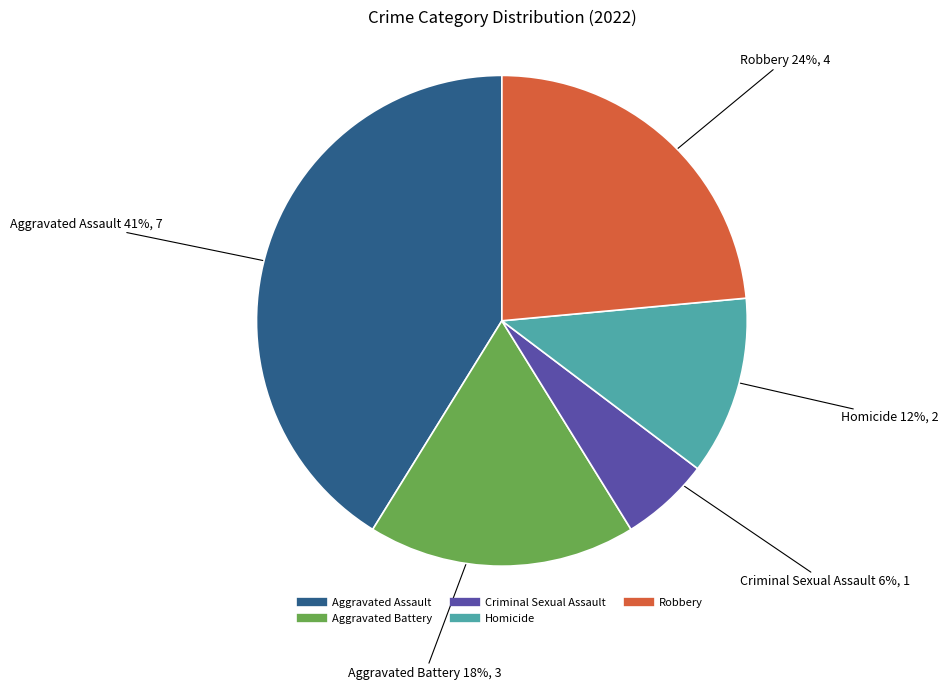

How many slices are in this pie chart?

5